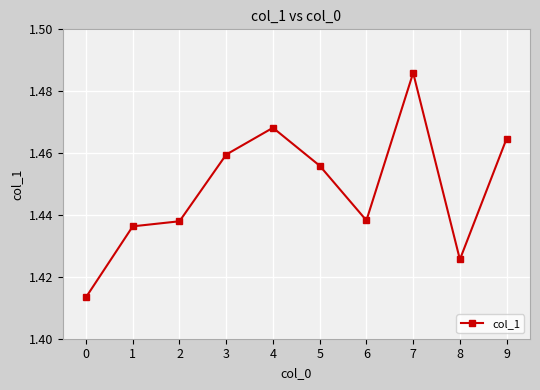

True or false: the data shows 2.3 at 6.

False